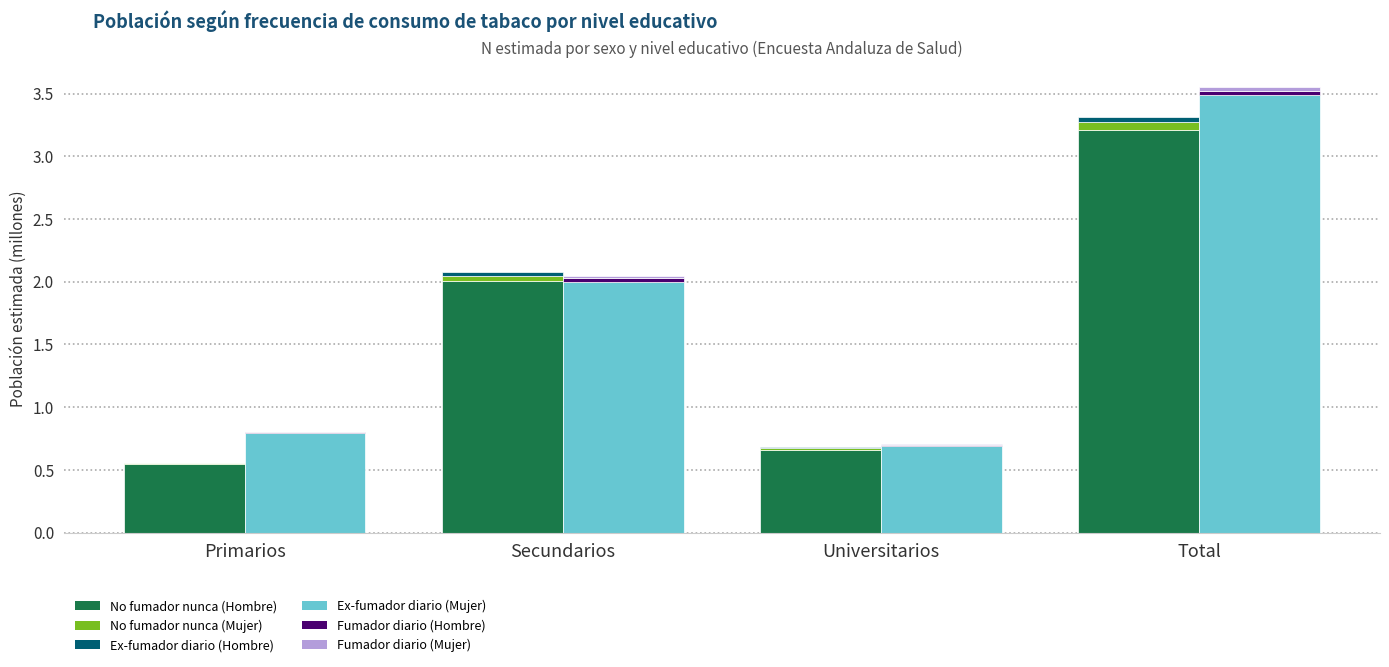

Between Primarios and Total, which series saw the biggest shift?

No fumo nunca (Mujer)